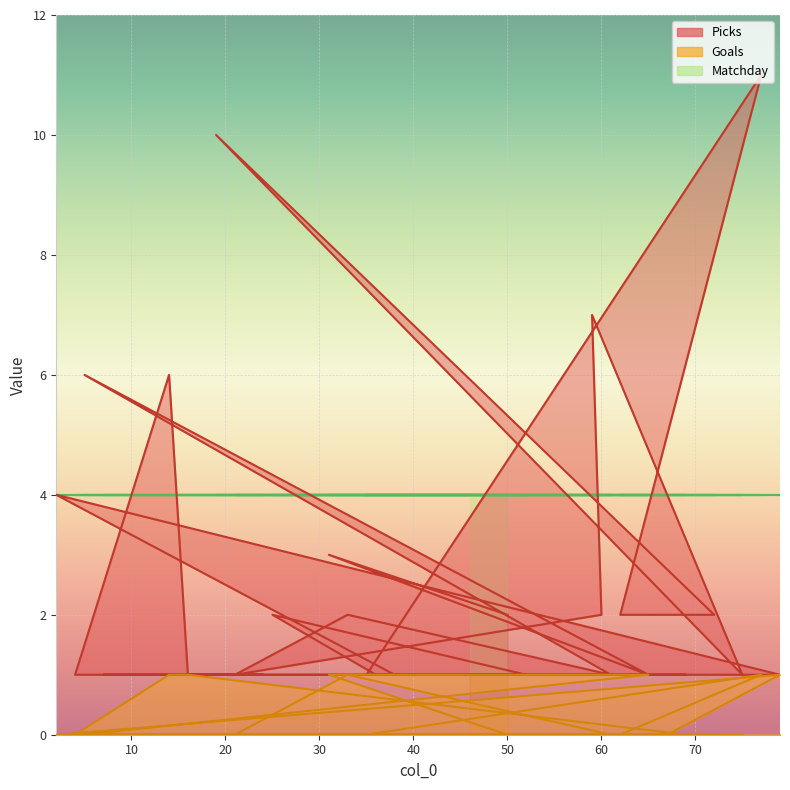

At which label is Goals closest to 0?

50